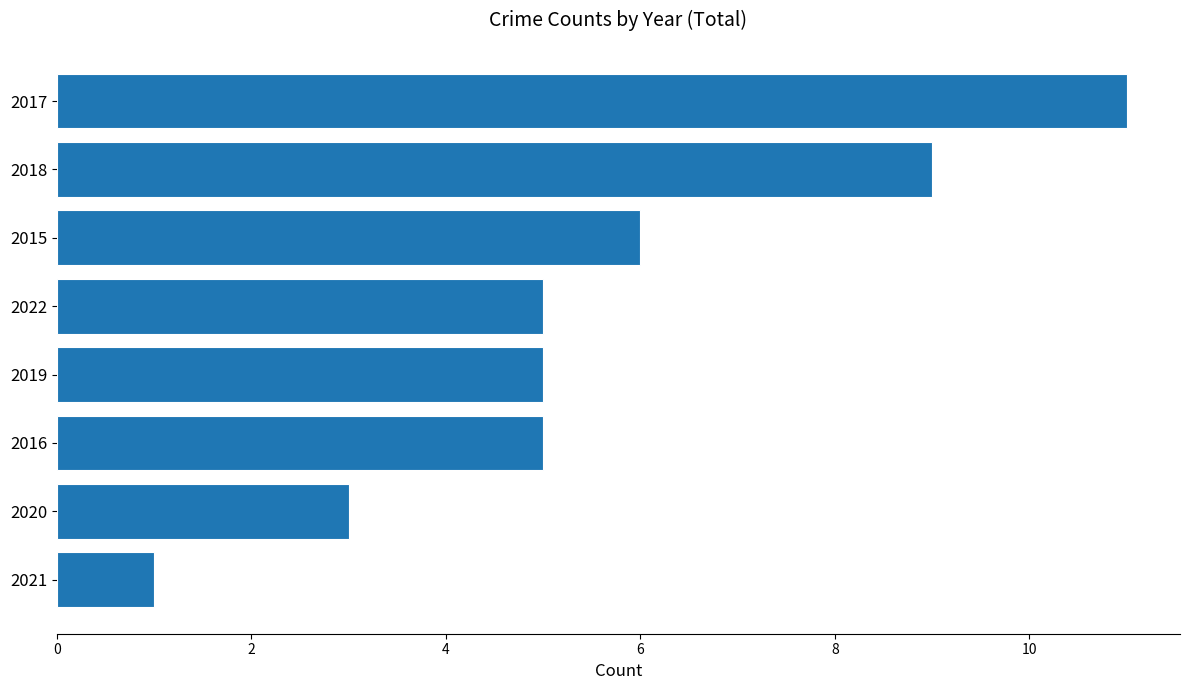

What is the smallest value displayed?

1